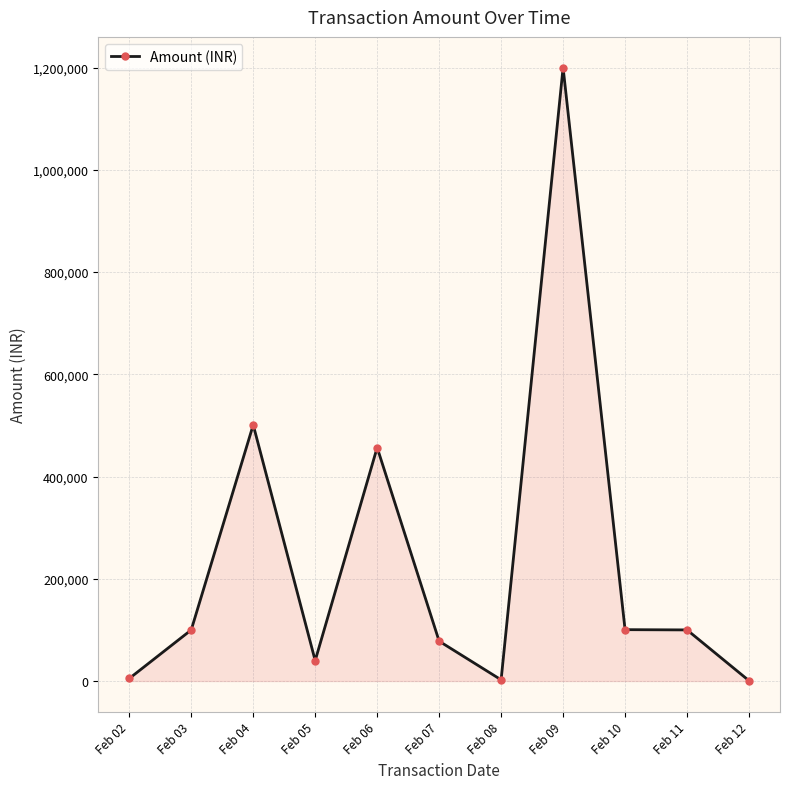

The value at Feb 07 is 119972. True or false?

False